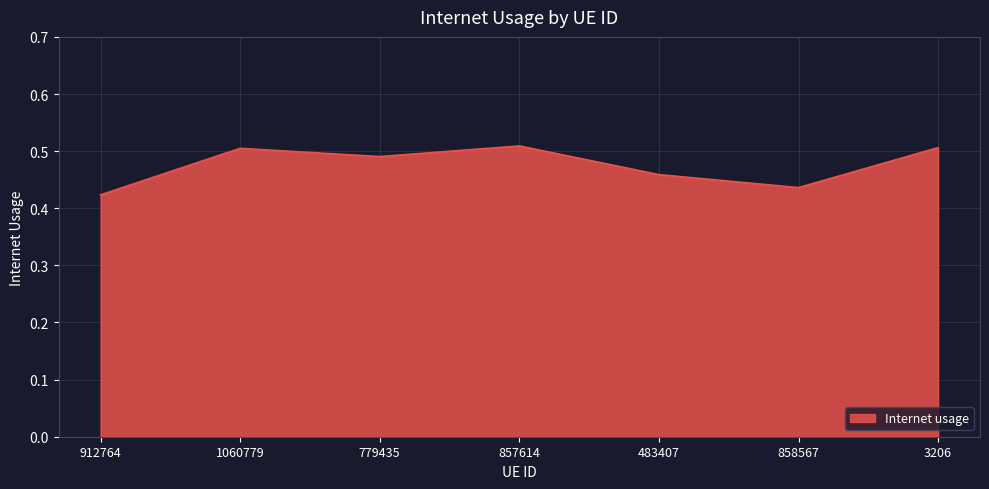

The value at 3206 is 0.3. True or false?

False